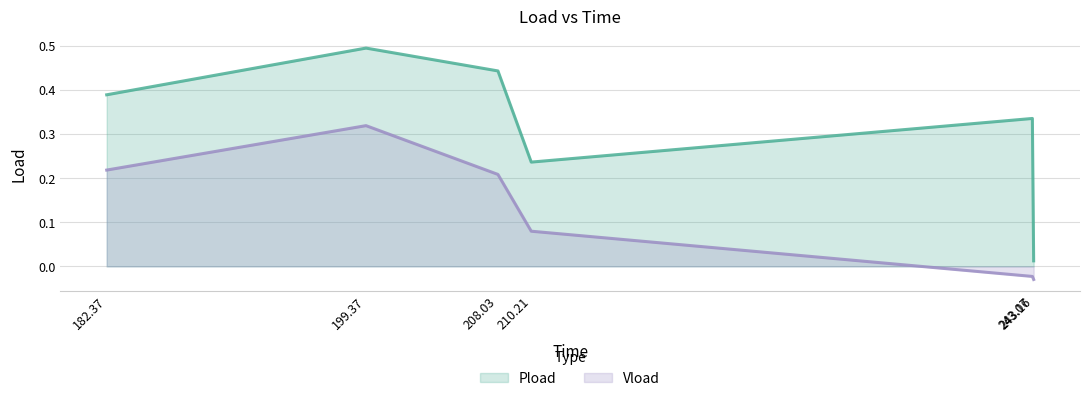

At 182.37, list the series in order from largest to smallest.

Pload, Vload